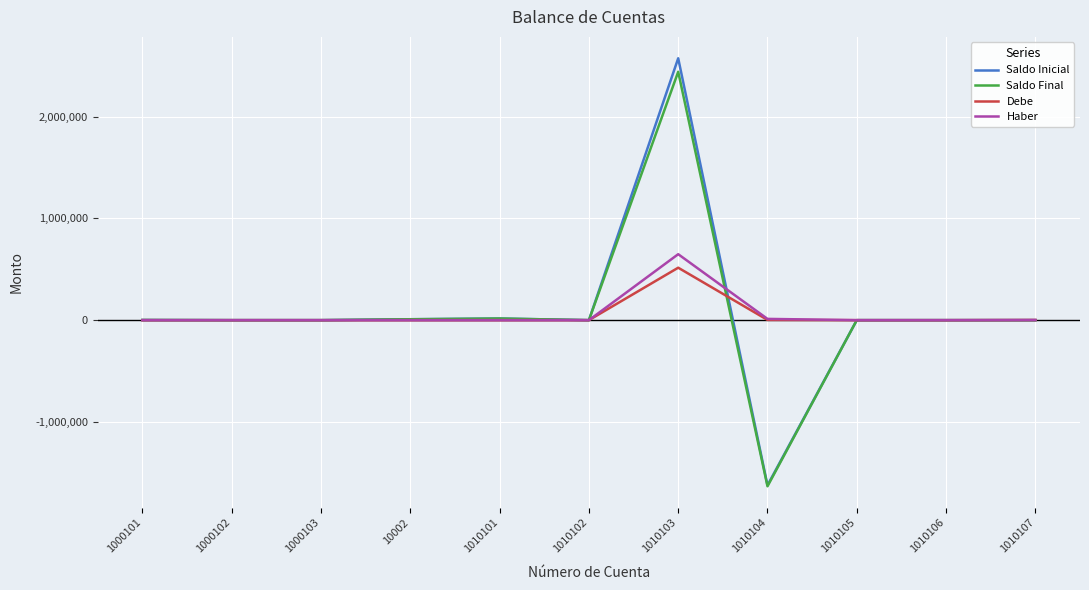

Between 1000102 and 1010103, which series saw the biggest shift?

Saldo Inicial